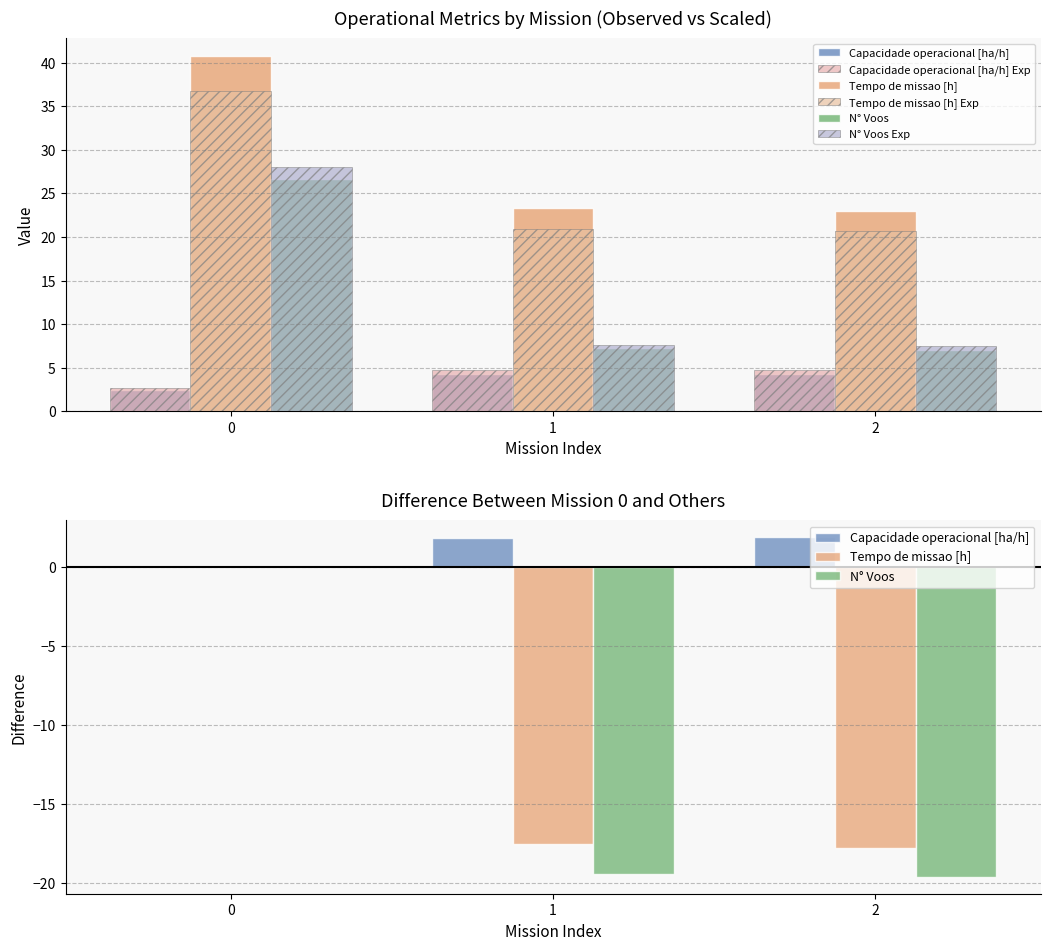

What is the total value across all series at 0?

67.4